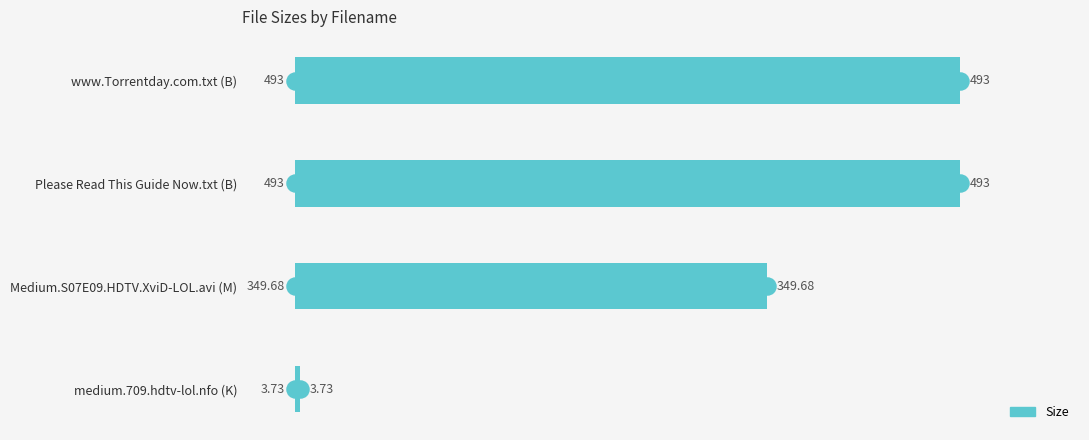

What is the average value?

334.9